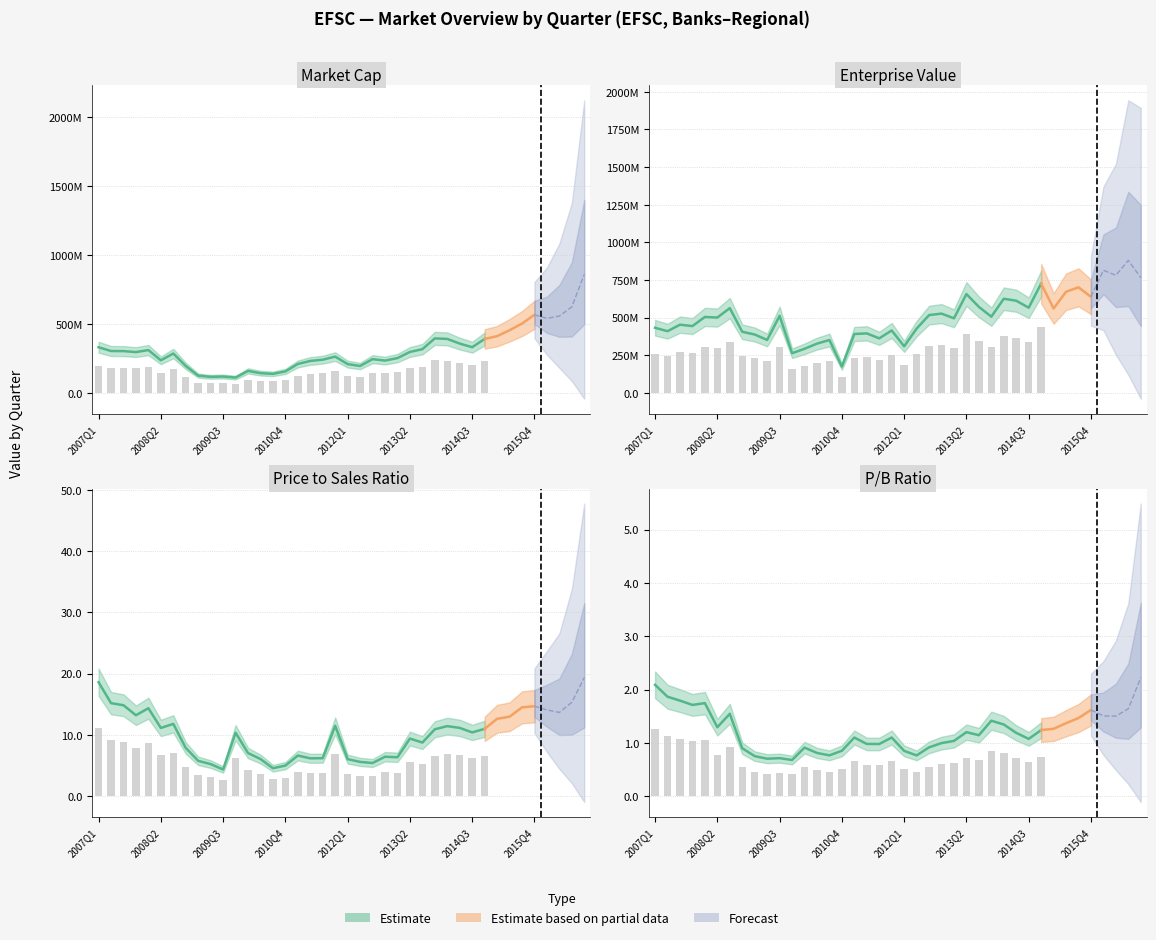

True or false: pbRatio has a value of 0.3 at 2010Q1.

False